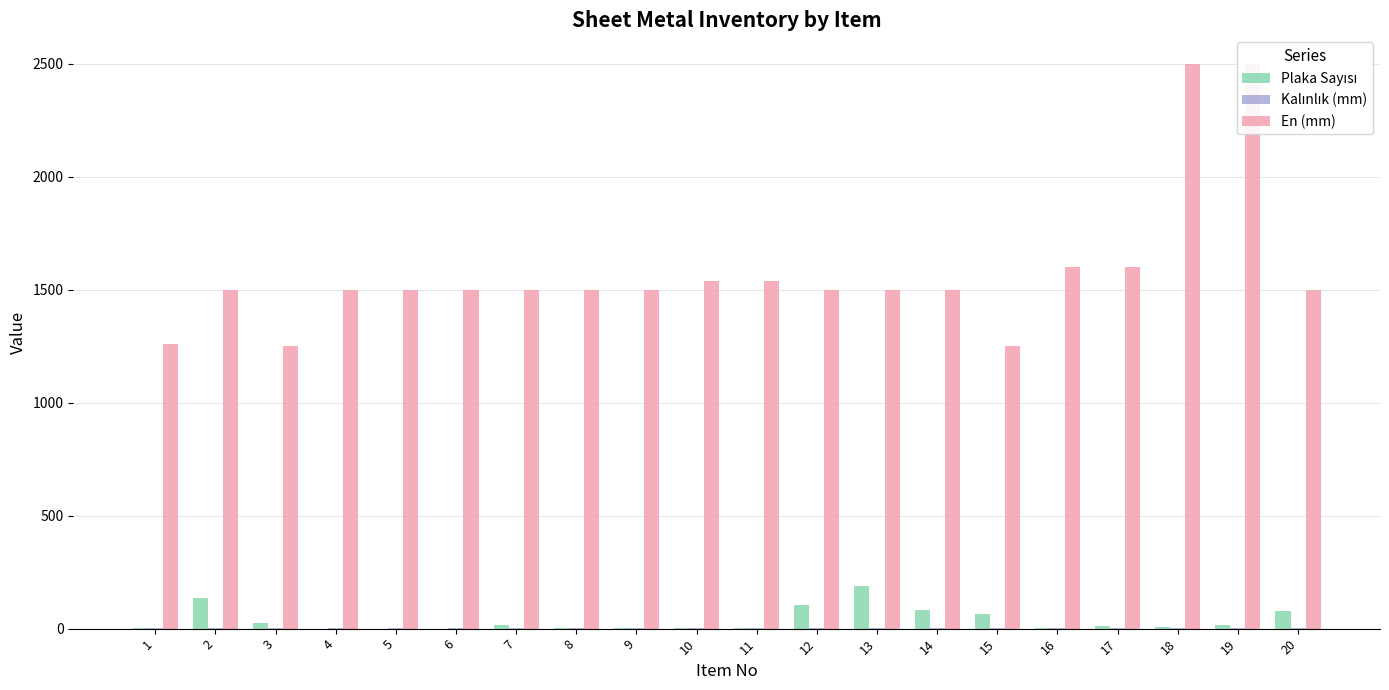

At how many categories does at least one series exceed 488?

20